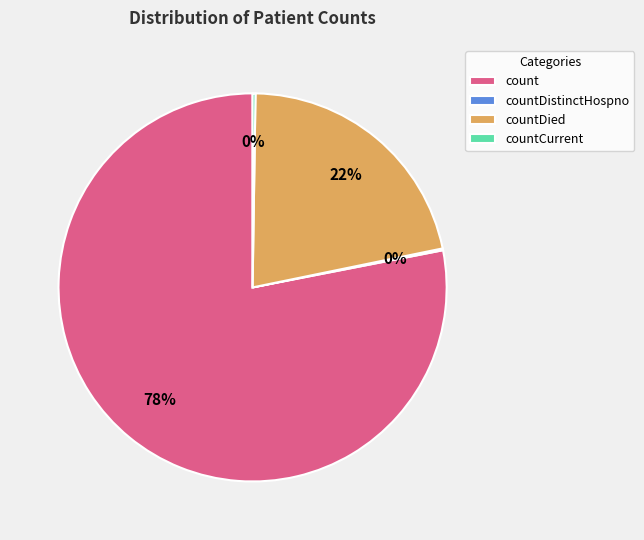

True or false: countDied accounts for 22% of the total.

True